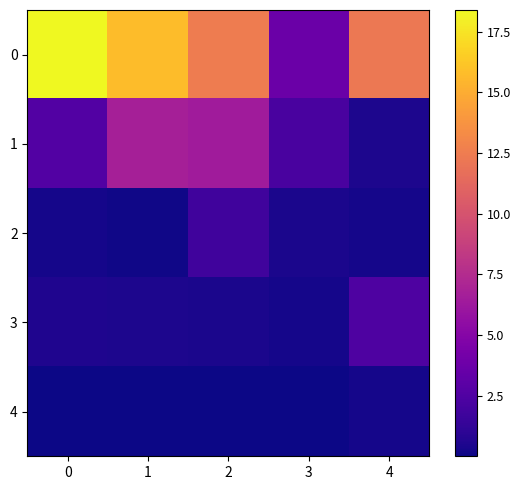

What is the spread (max minus min) of values at 2?

12.5